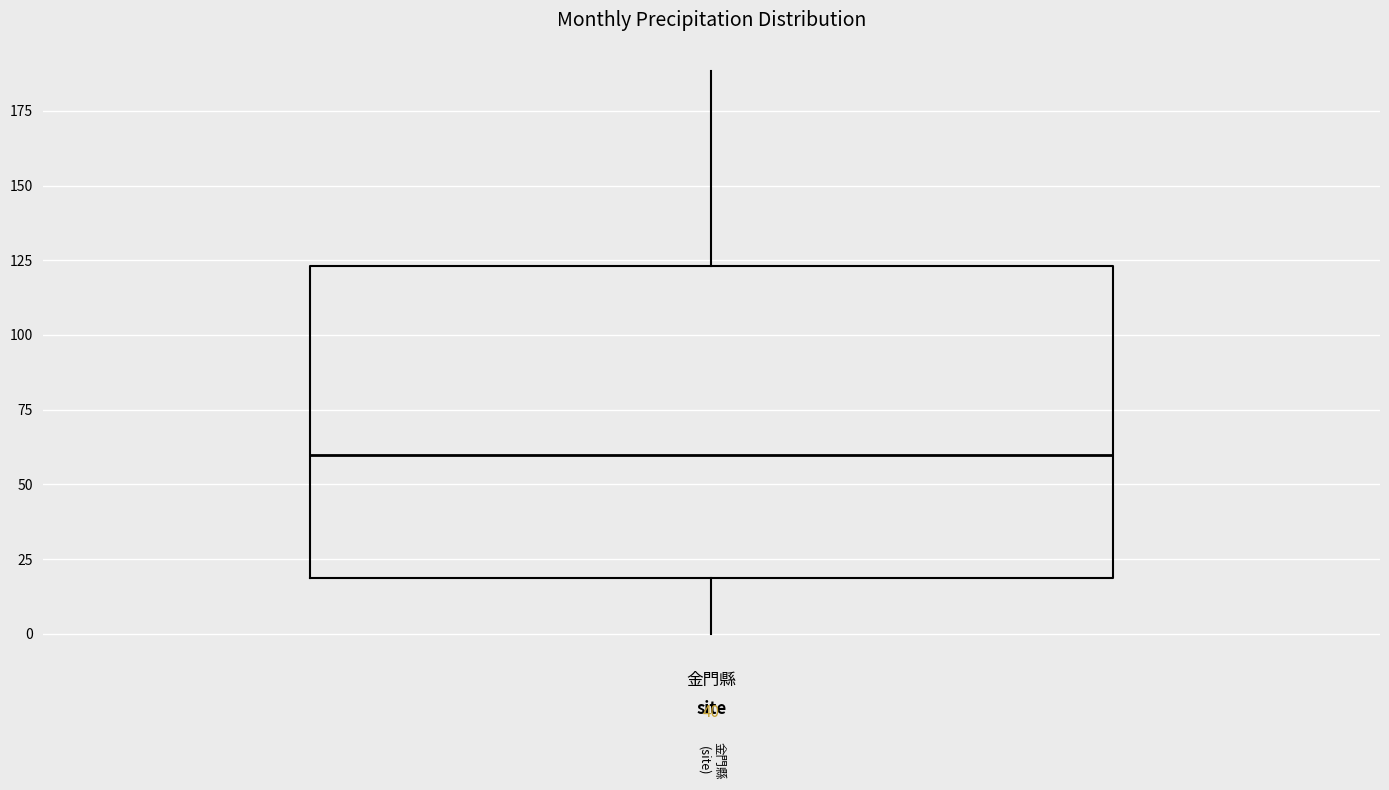

Read this box plot against the y-axis: the position of the median line, the range covered by the box, and the ends of both whiskers. The values are not printed on the chart, so give them approximately, as read against the axis.

median 60, box 20 to 125, whiskers 0 to 190